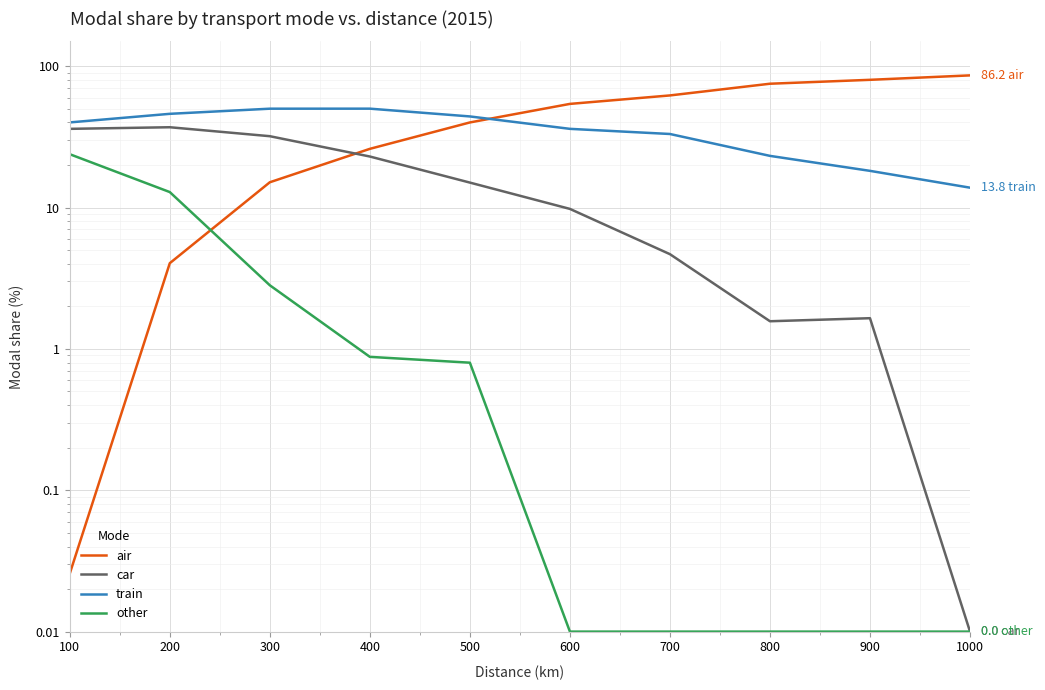

What is the value of the train point at the 5th from the left?

44.1